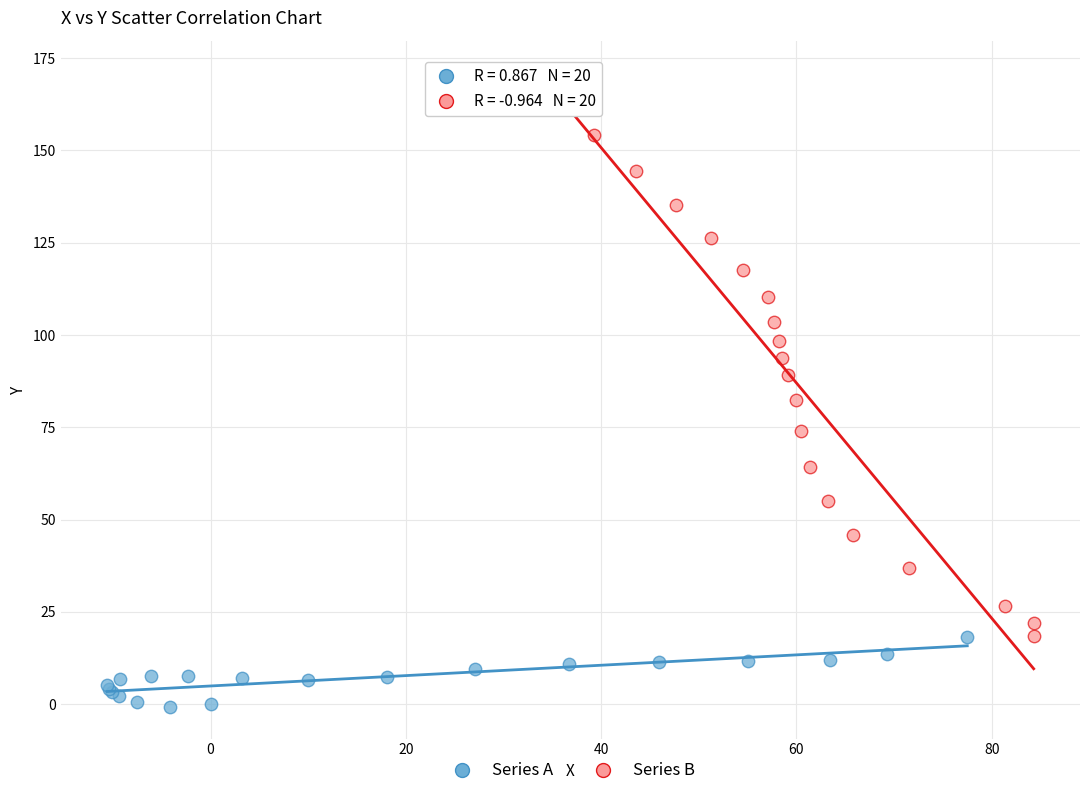

Which series contains the lowest Y value?

Series A